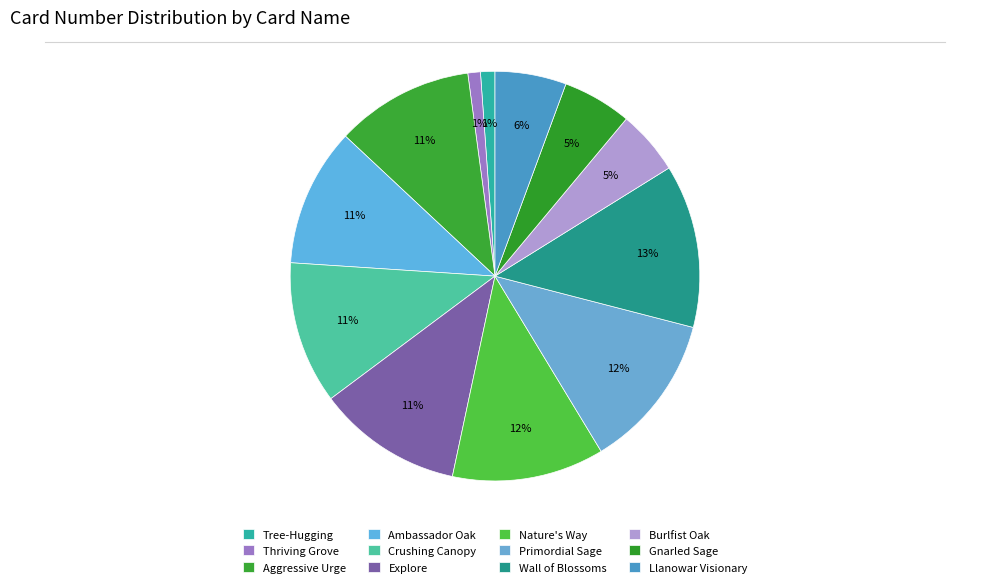

How many segments does this pie chart have?

12